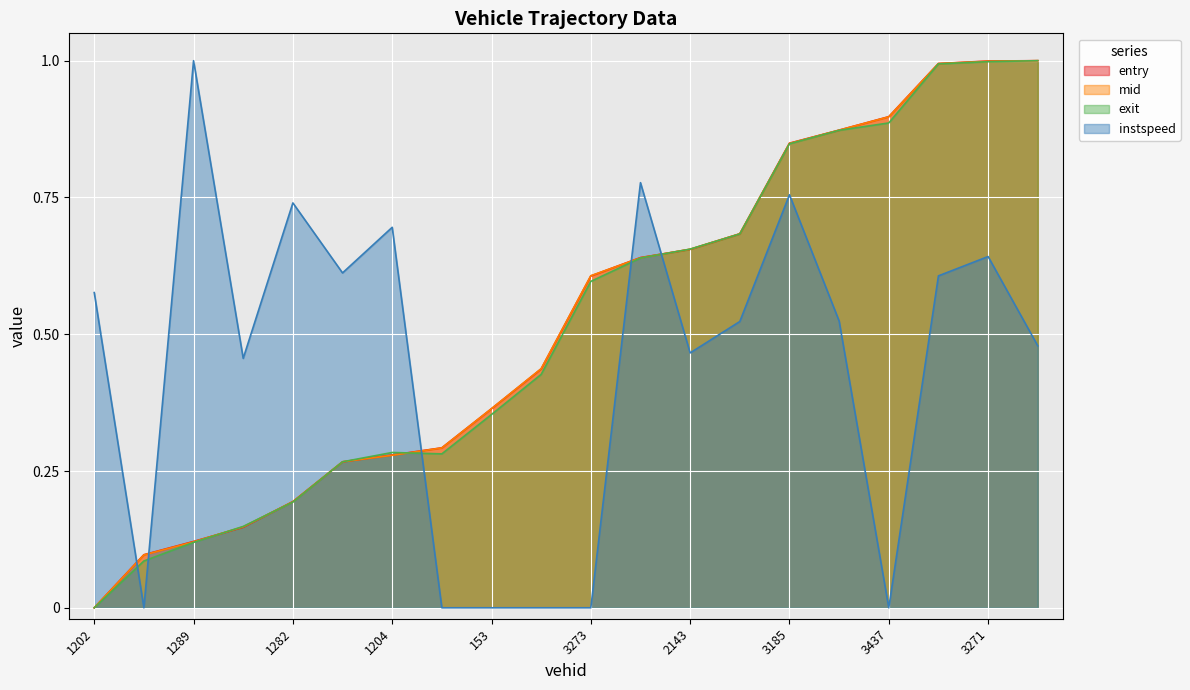

Between which two adjacent categories do mid and exit first intersect?

1289 and 1322